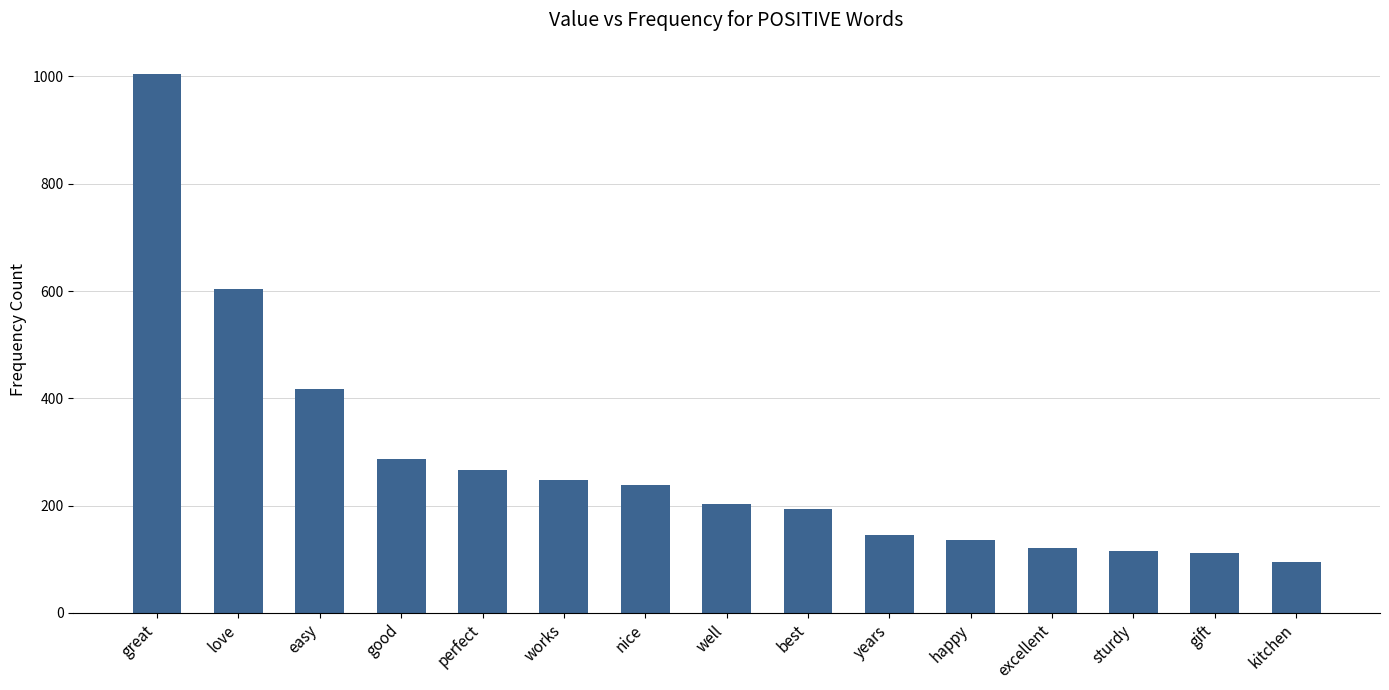

Is it true that the value at happy is 81?

False